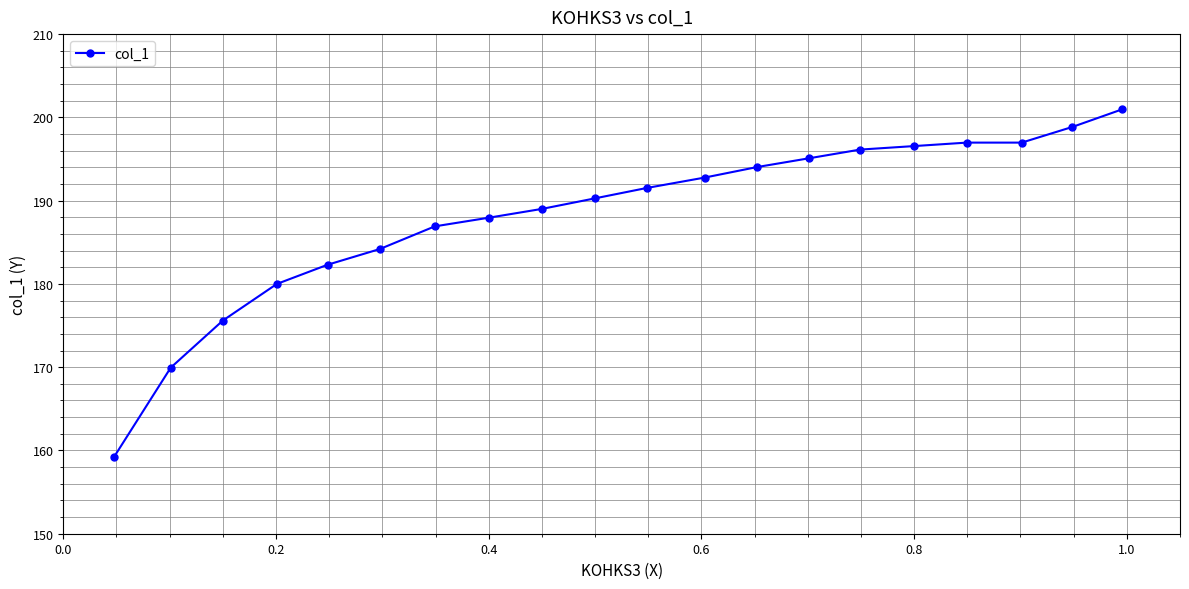

What is the value of the 3rd point from the left?

175.6